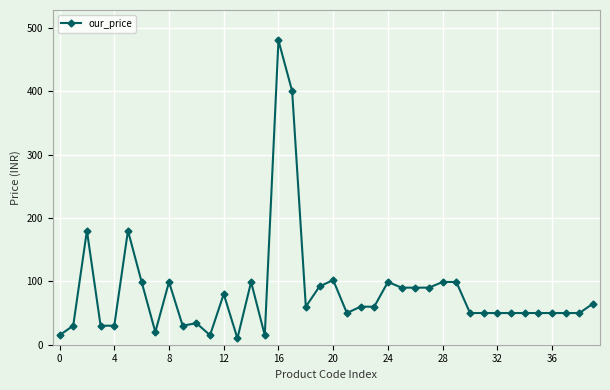

True or false: there are more than 2 points higher than both neighbors.

True